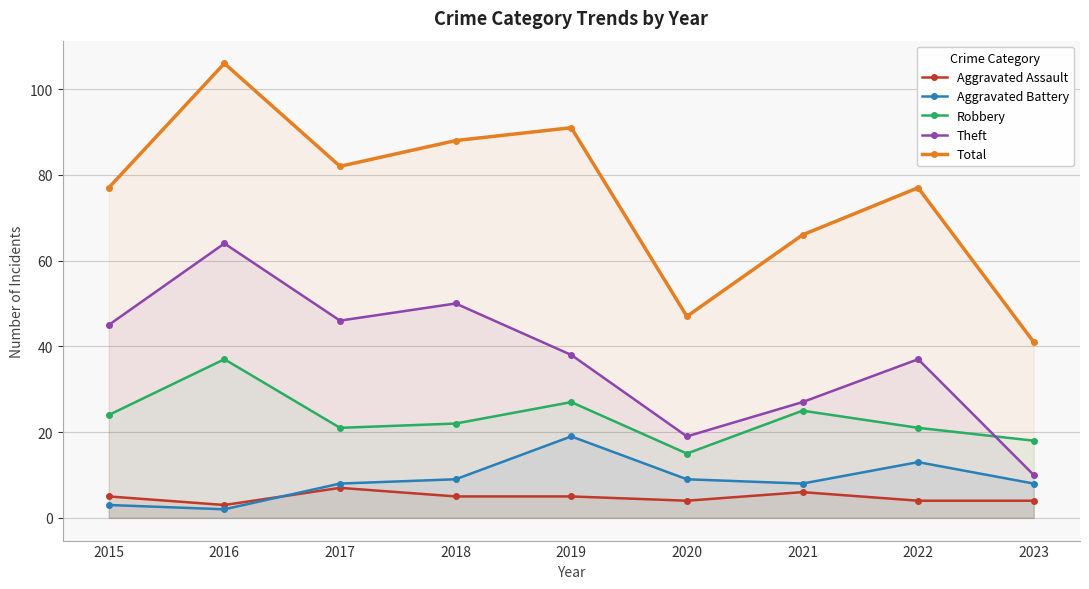

How many lines are shown in the chart?

5